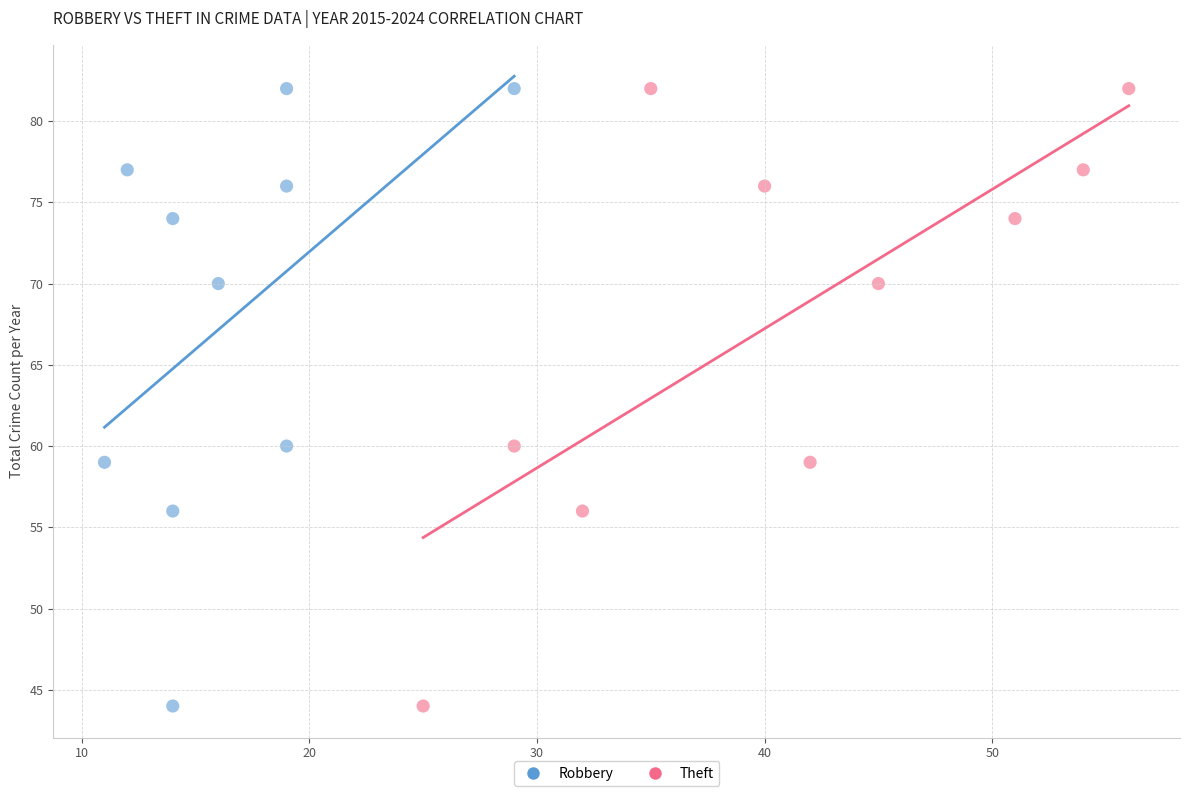

What are all the series names shown in the legend?

Robbery, Theft